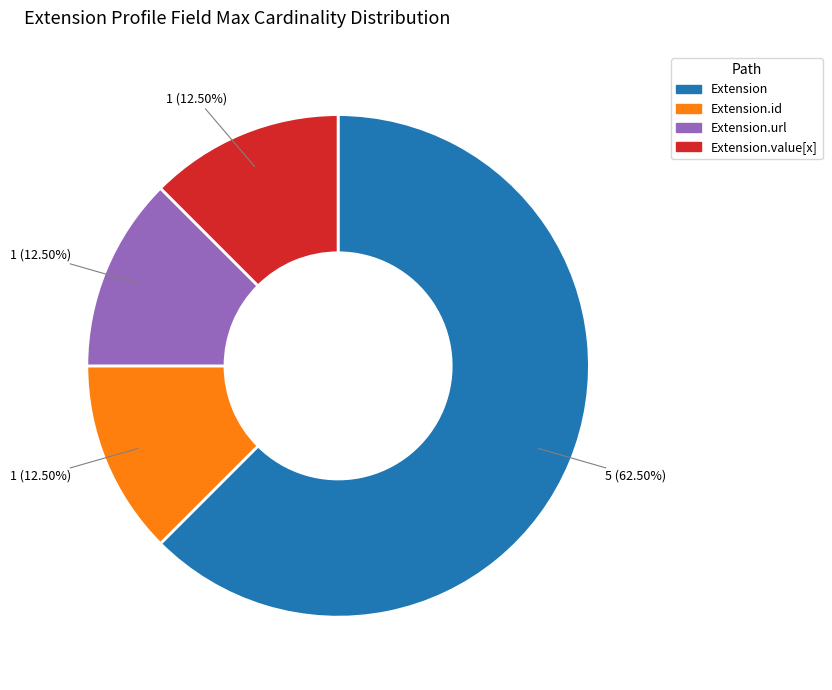

Does any single category account for the majority?

Yes